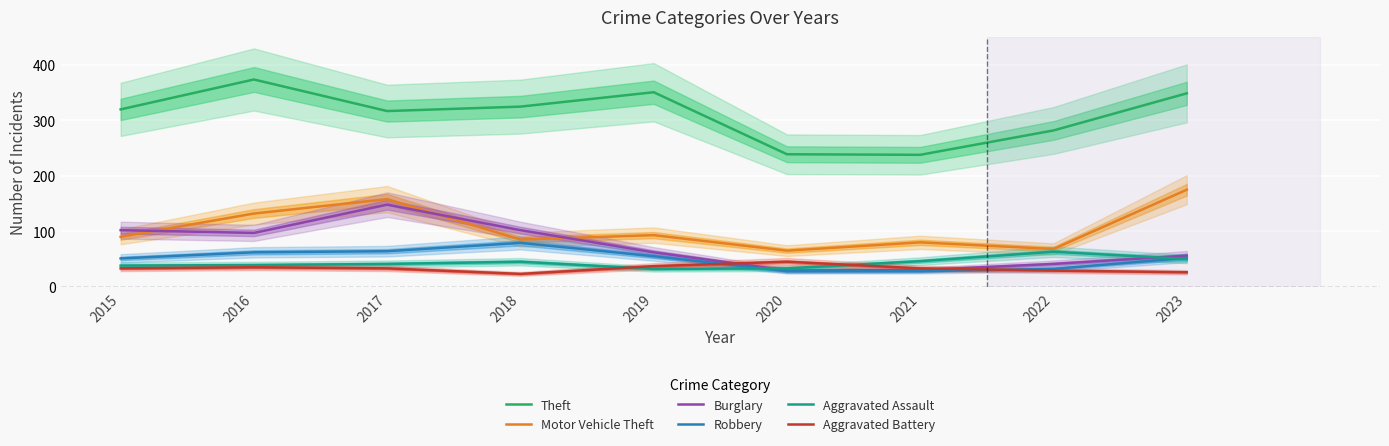

Which series has the largest total across all categories?

Theft